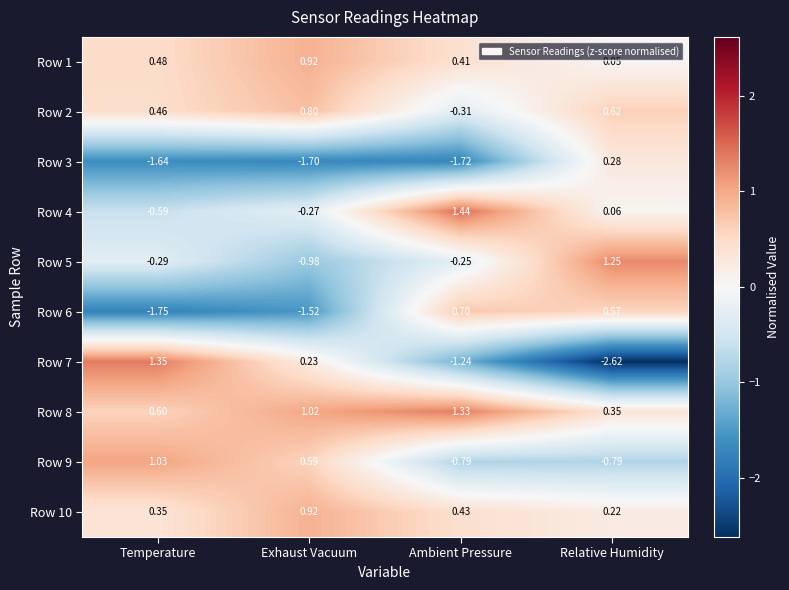

At which category does the chart reach its peak across all series?

Ambient Pressure